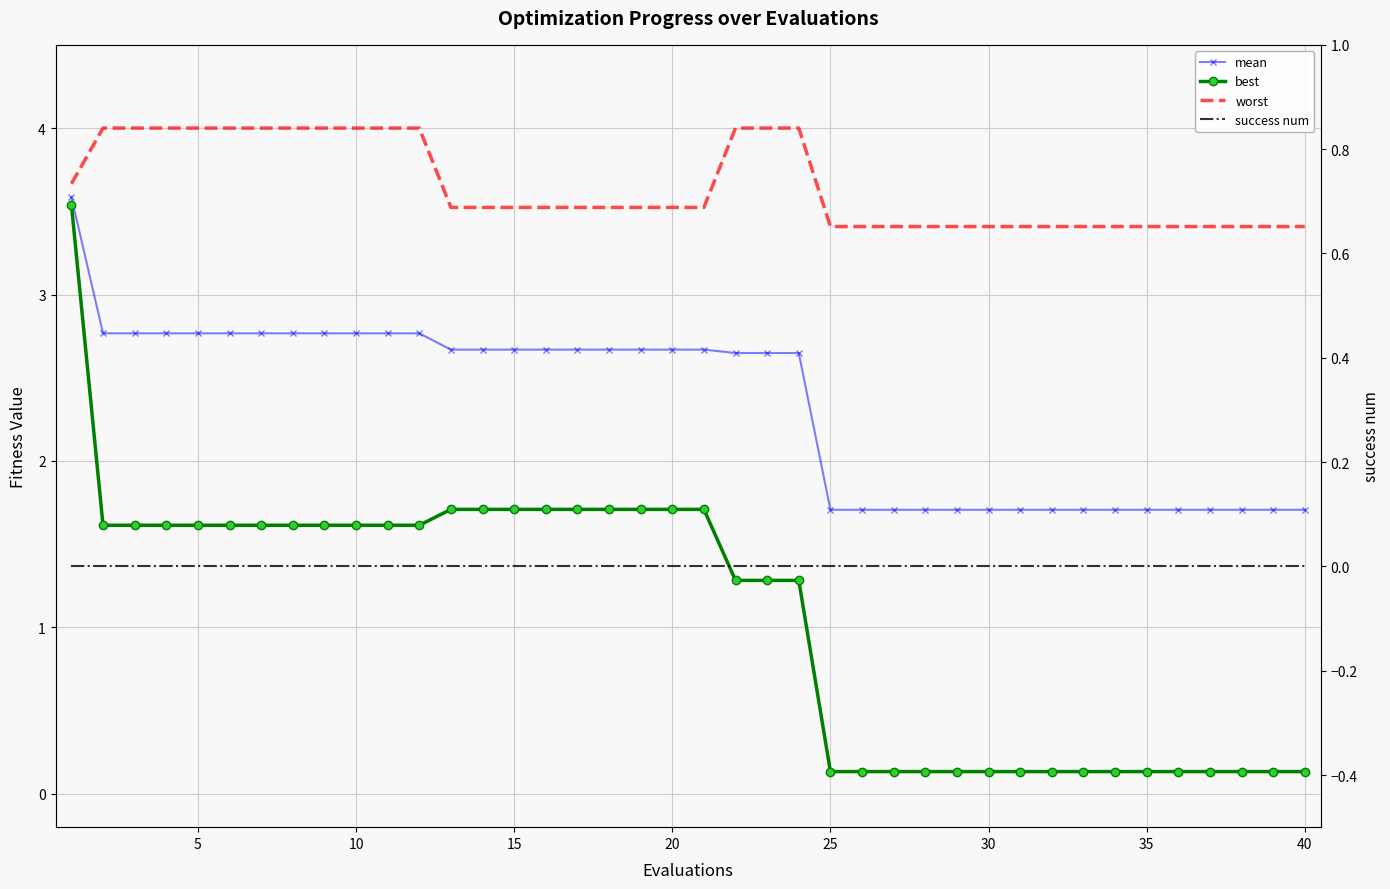

The mean series shows 0.6 at 37. True or false?

False